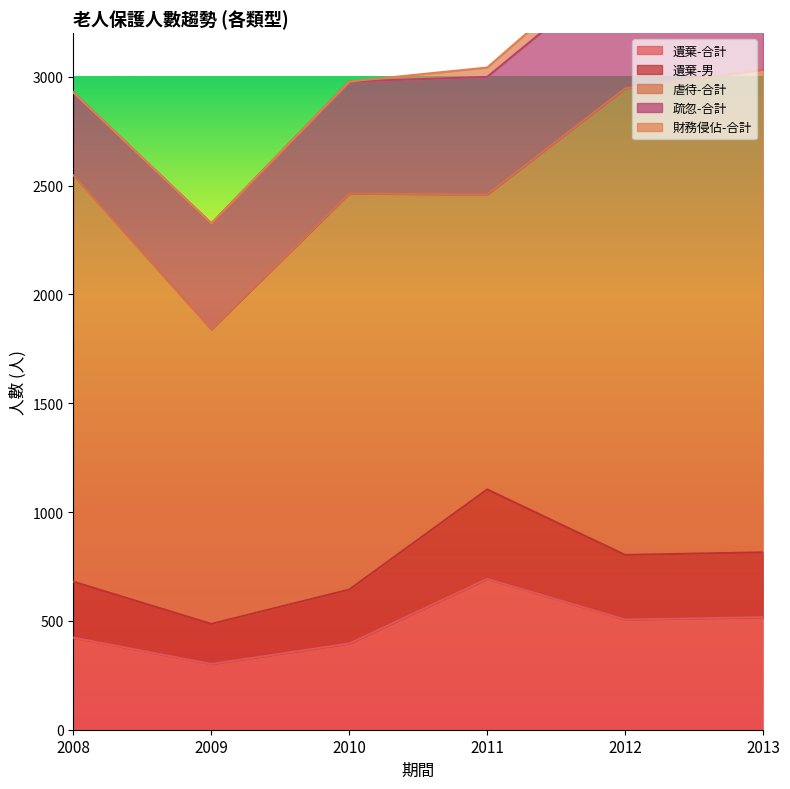

At 2013, list the series in order from smallest to largest.

財務侵佔-合計, 遺棄-男, 疏忽-合計, 遺棄-合計, 虐待-合計